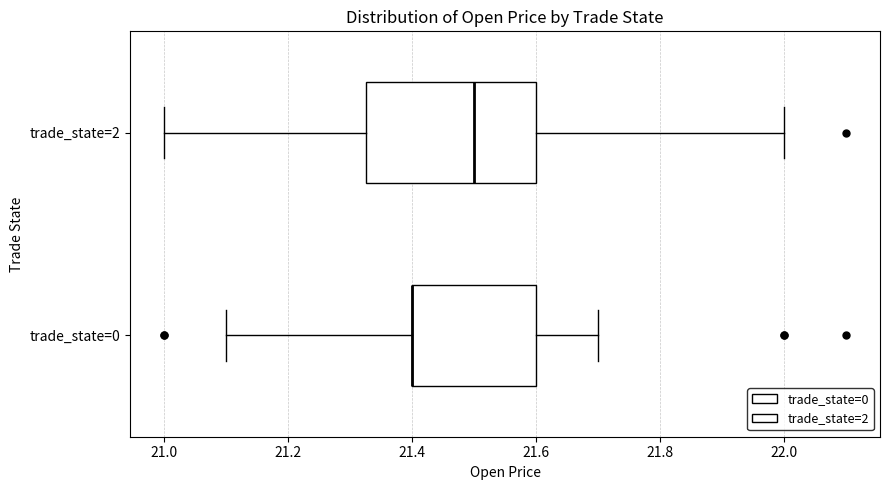

Comparing the boxes themselves (not the whiskers), which one is the widest?

trade_state=2